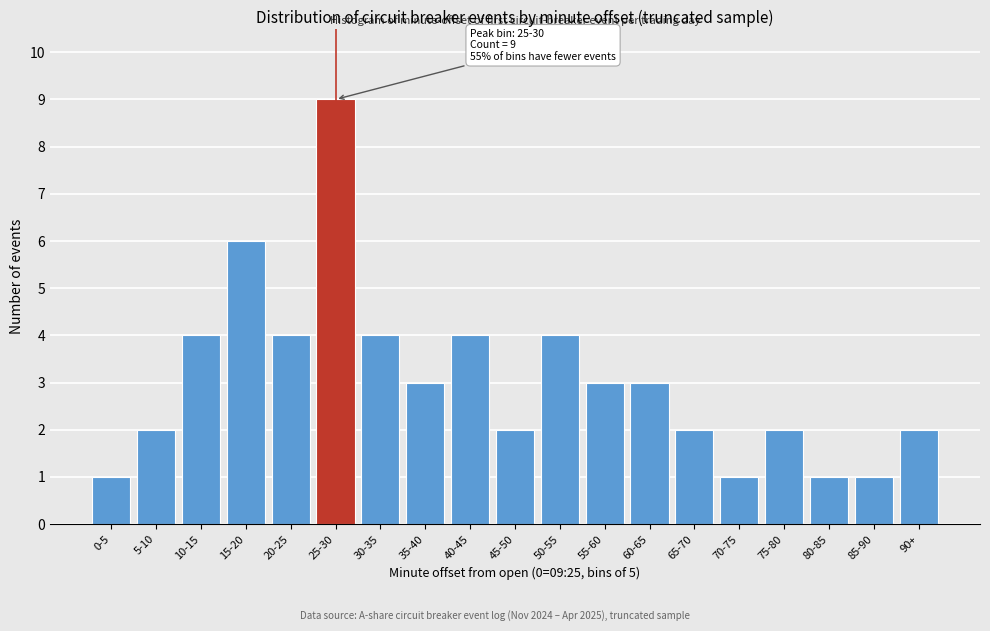

Reading right to left, list all the values displayed in this chart.

90+=2	85-90=1	80-85=1	75-80=2	70-75=1	65-70=2	60-65=3	55-60=3	50-55=4	45-50=2	40-45=4	35-40=3	30-35=4	25-30=9	20-25=4	15-20=6	10-15=4	5-10=2	0-5=1